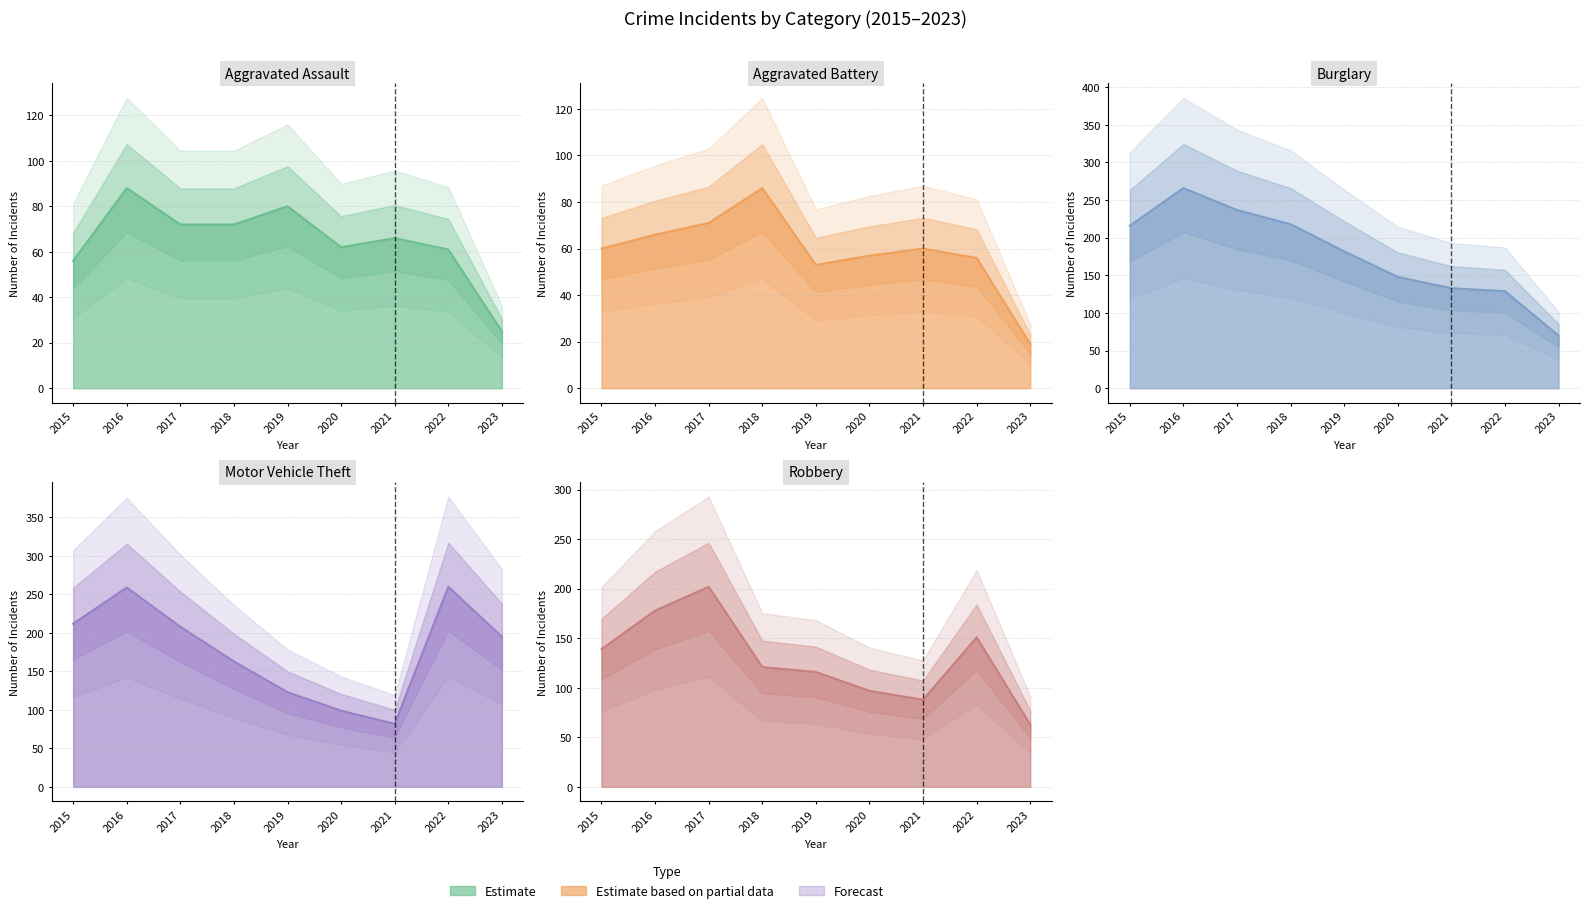

True or false: Motor Vehicle Theft and Burglary cross at least once.

True